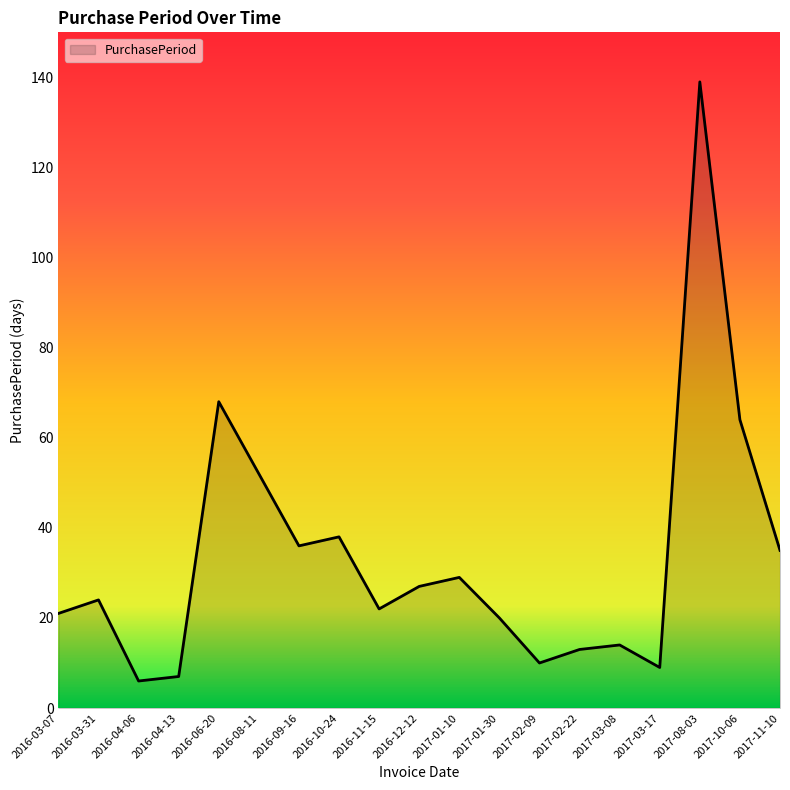

Where is the data nearest to the value 72?

2016-06-20